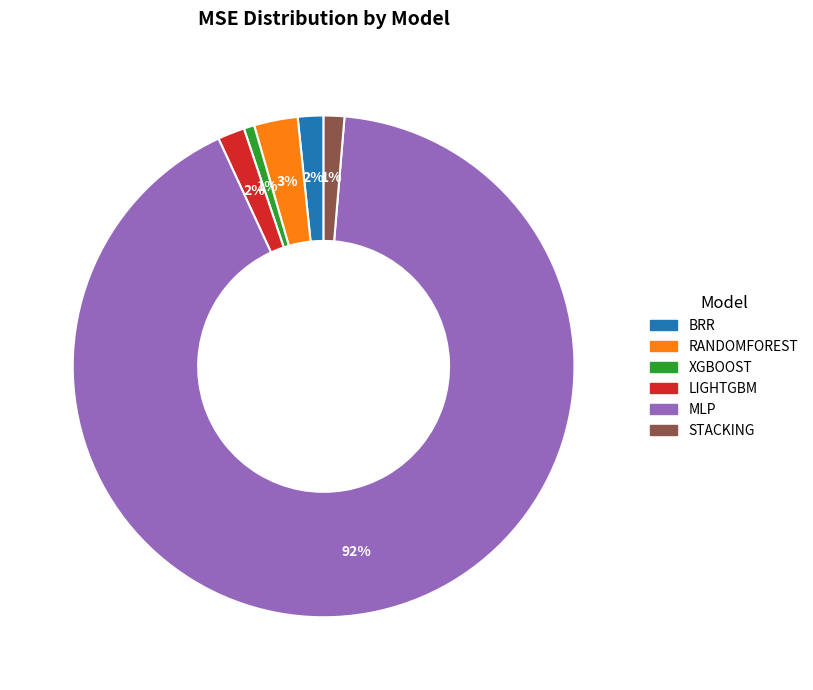

To the nearest percent, what is the average slice percentage?

17%